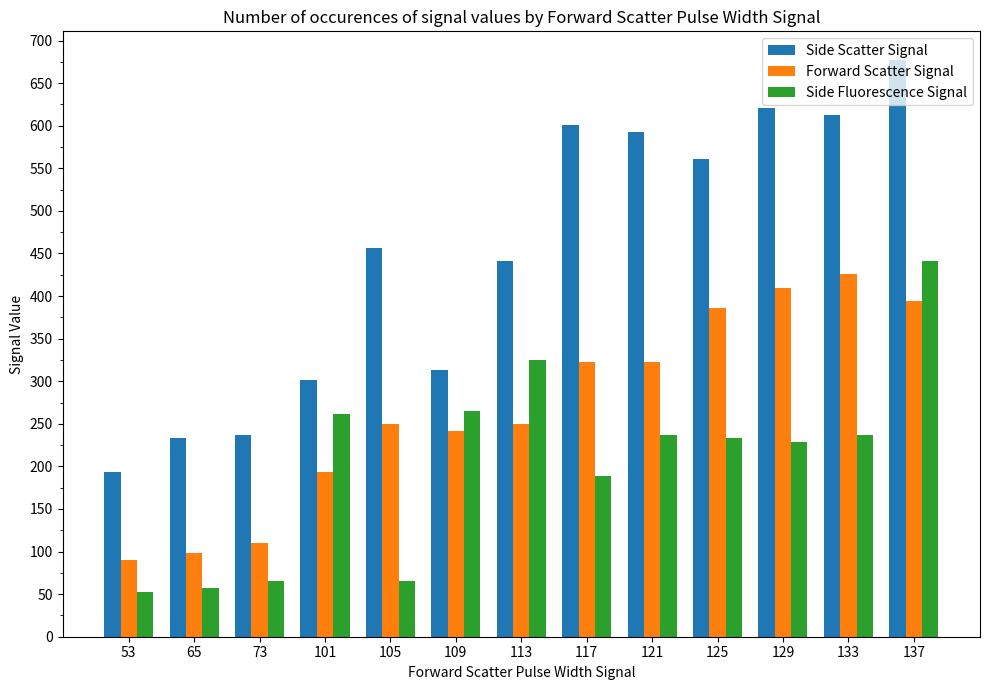

What is the greatest value displayed?

677